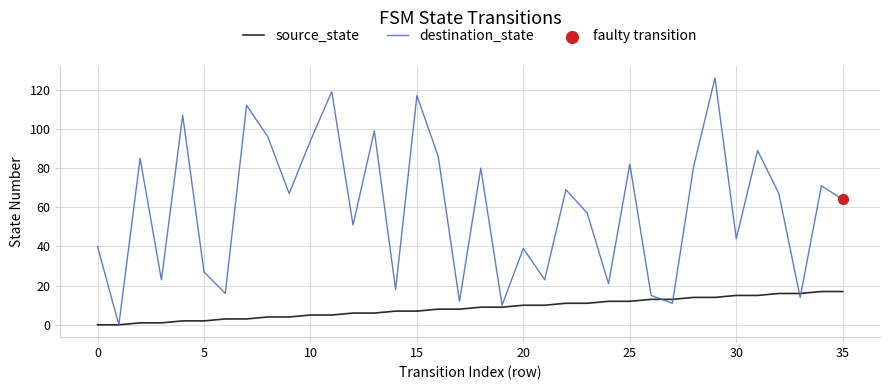

Which series has the widest spread of values?

destination_state